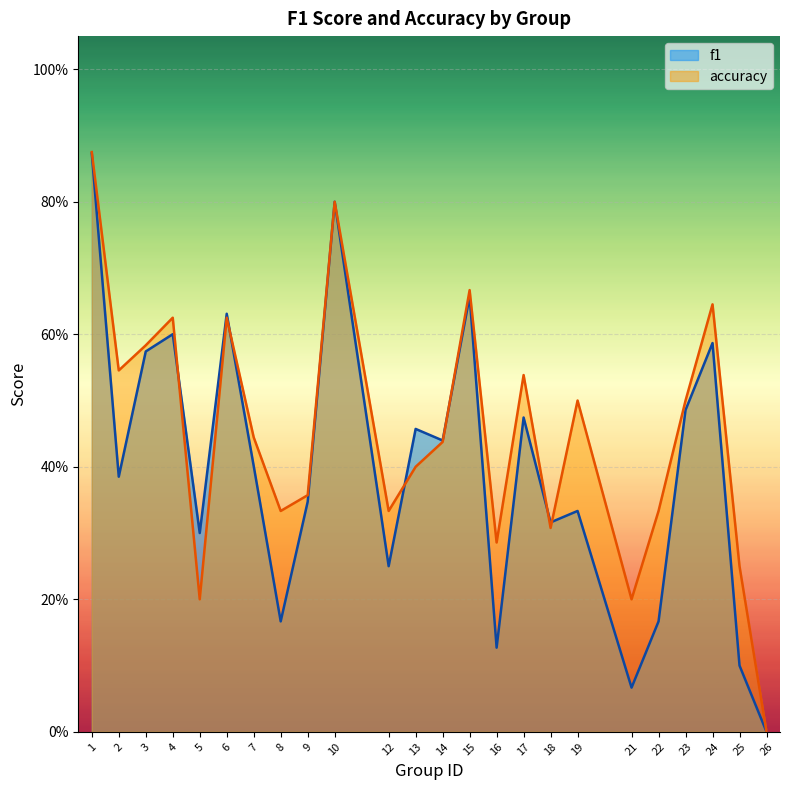

What is the difference between the maximum and second lowest values in the accuracy series?

0.7